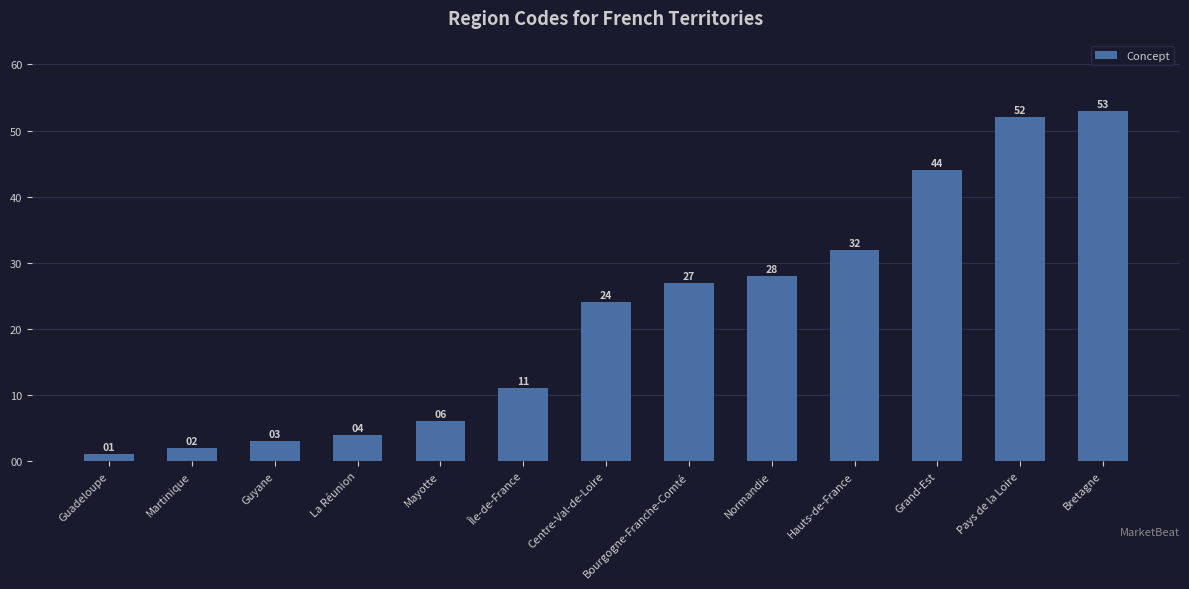

Rank the categories by value from lowest to highest.

Guadeloupe, Martinique, Guyane, La Réunion, Mayotte, Île-de-France, Centre-Val-de-Loire, Bourgogne-Franche-Comté, Normandie, Hauts-de-France, Grand-Est, Pays de la Loire, Bretagne